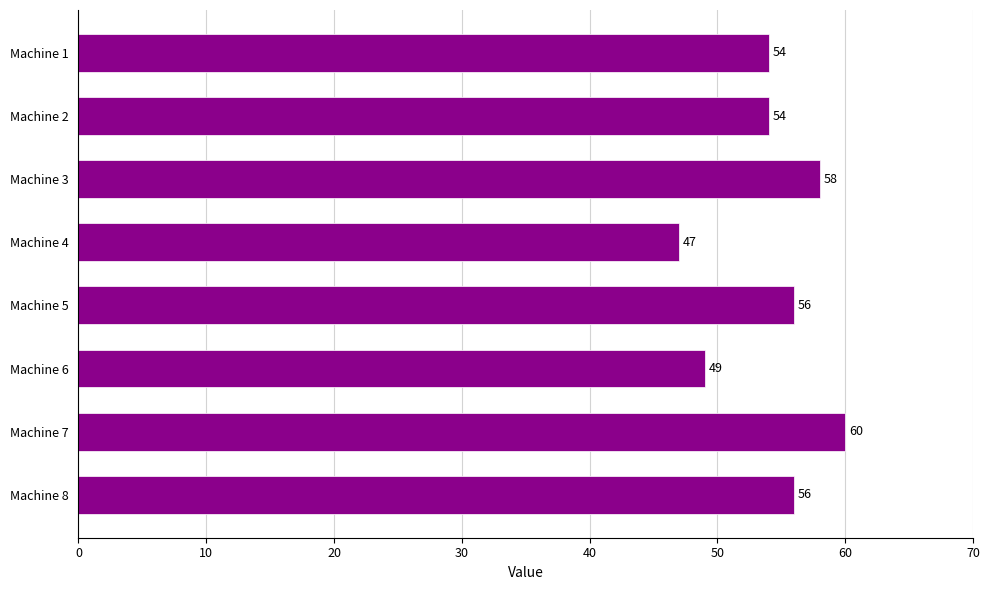

What is the ratio of the value at Machine 1 to the value at Machine 6?

1.1